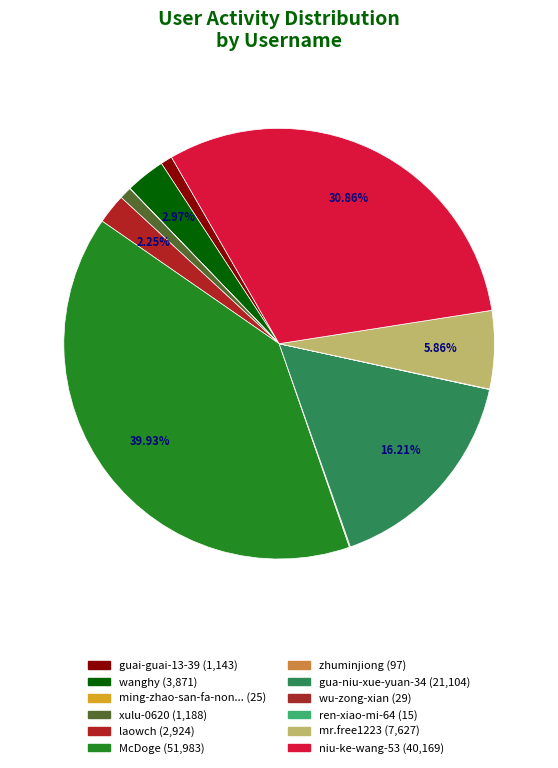

What is the largest slice in the pie chart?

McDoge